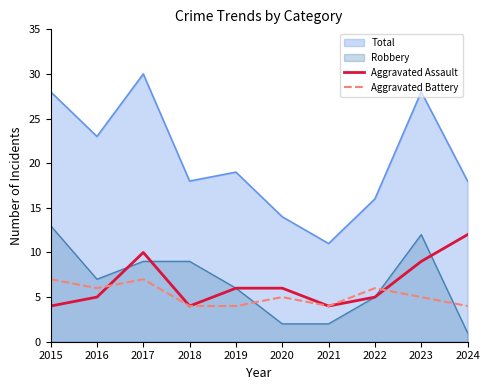

How many values in the Aggravated Assault series exceed 6?

3